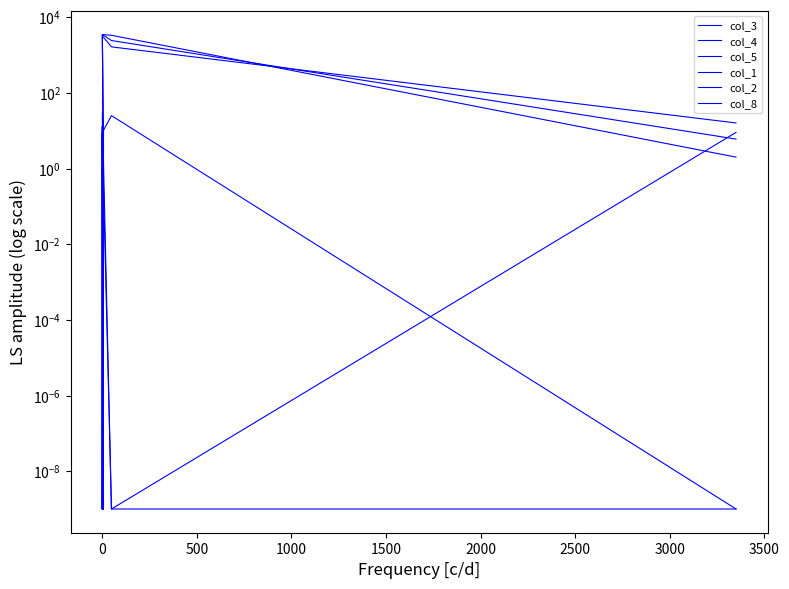

Which series has the largest range (max minus min)?

col_4